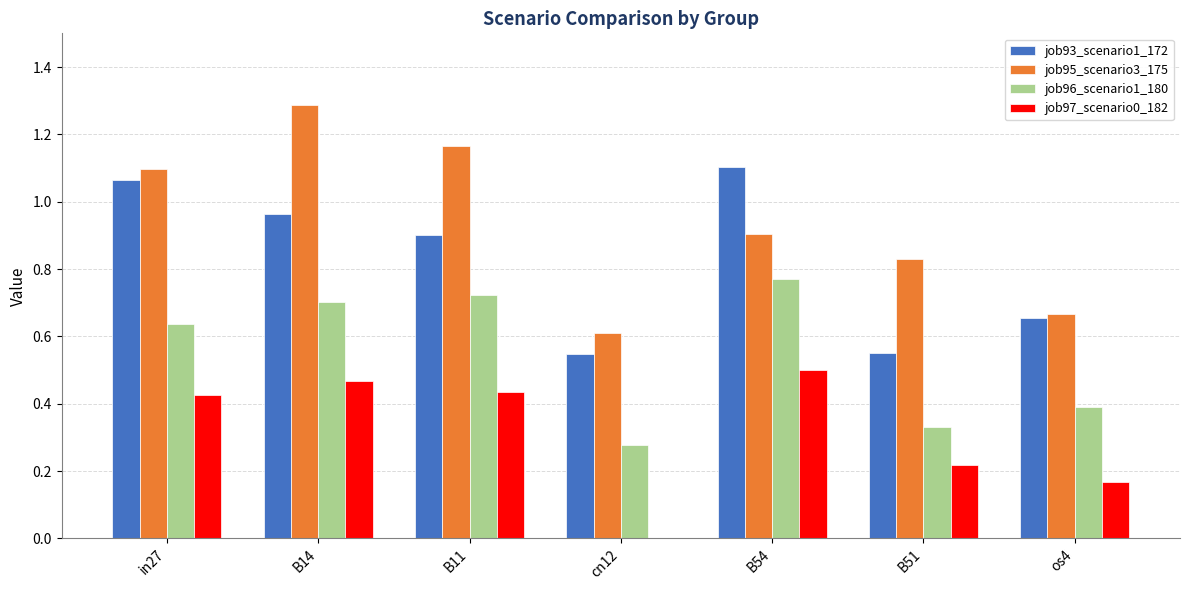

Are the bars horizontal?

No